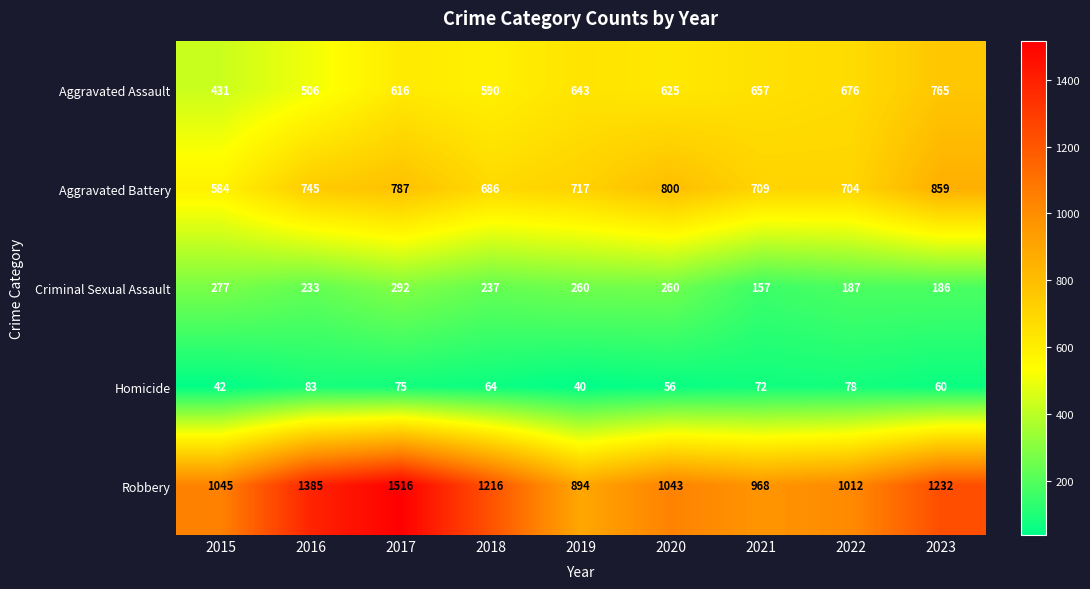

What is the difference between the Aggravated Assault values at 2023 and 2016?

259